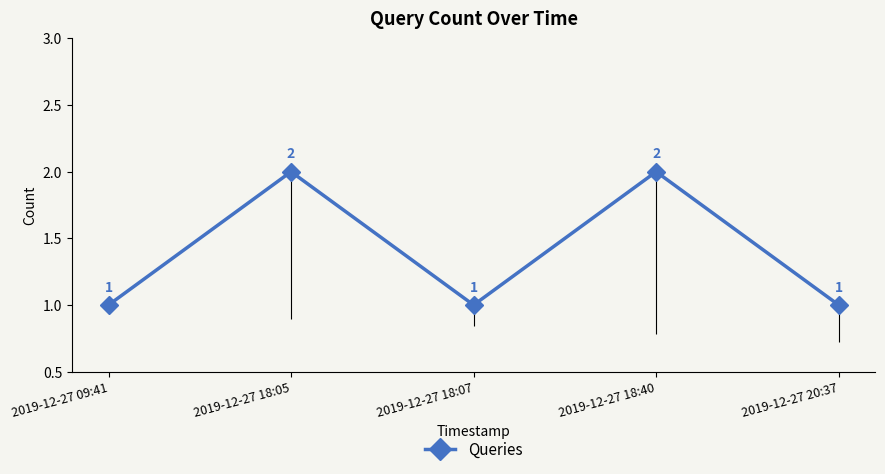

How many points are lower than both their immediate neighbors (excluding endpoints)?

1